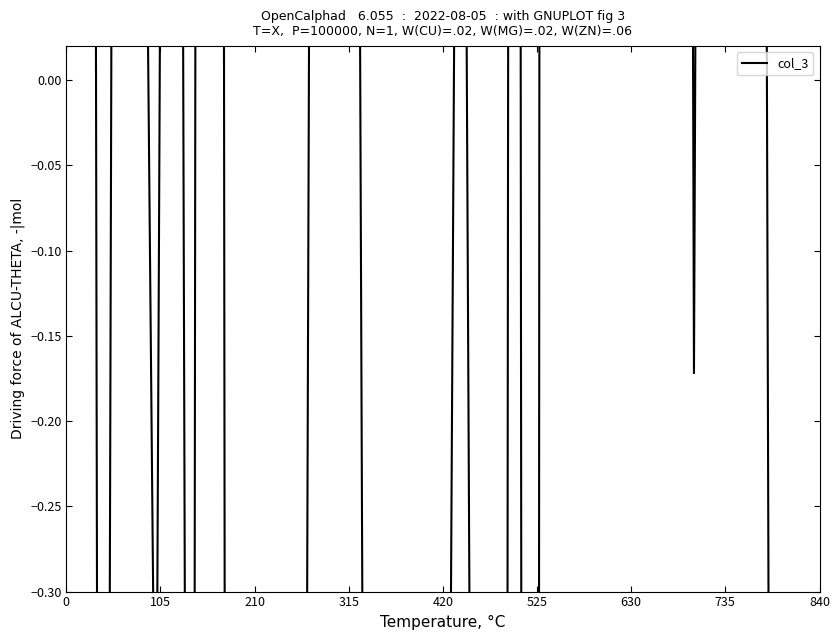

What is the value of the 4th point from the left?

0.6